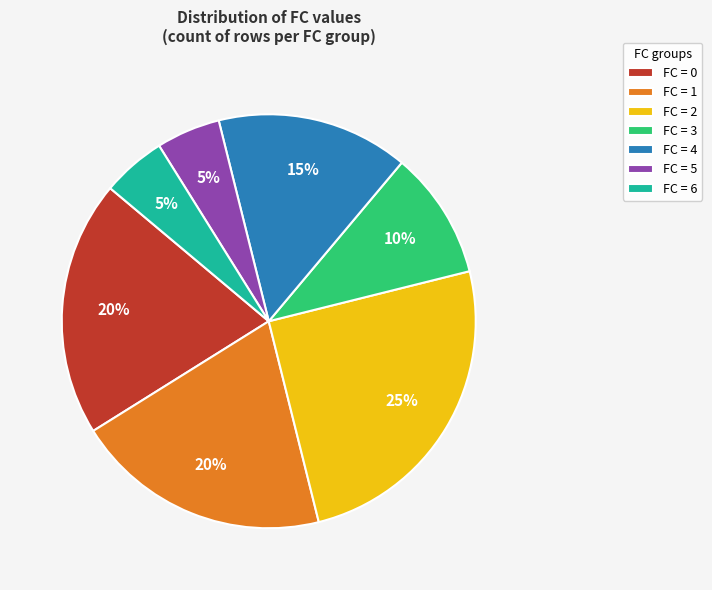

To the nearest percent, what is the difference between the largest and smallest slice percentages?

20%